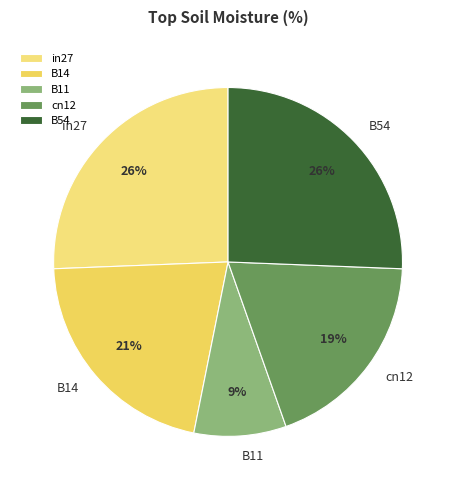

Is there any slice that represents more than half of the pie?

No